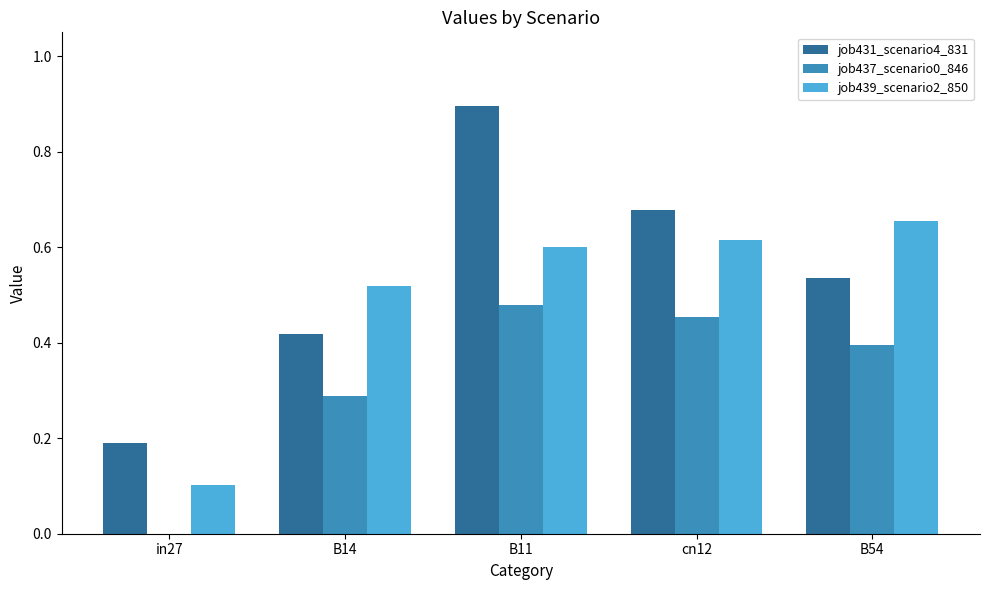

How many groups of bars are there?

5